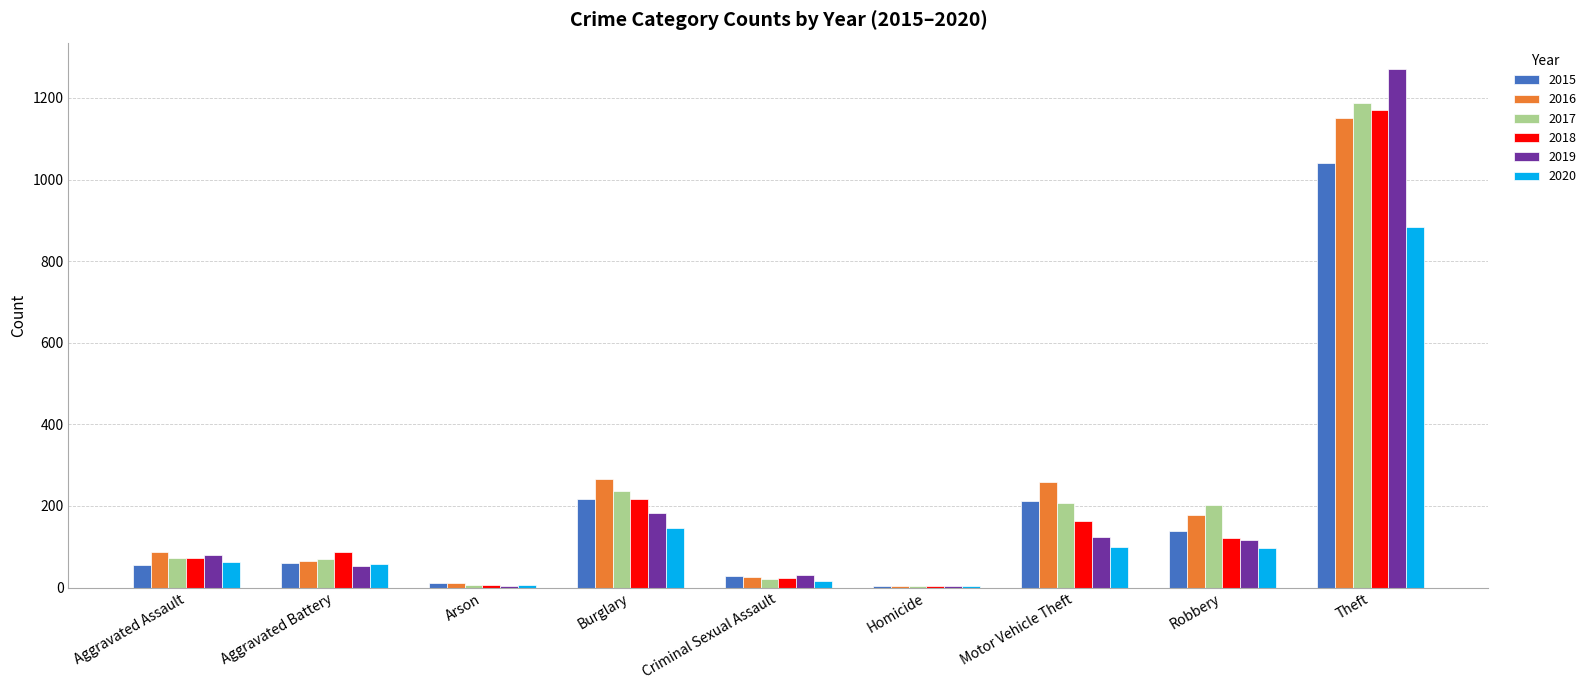

What is the sum of all 2019 values?

1866